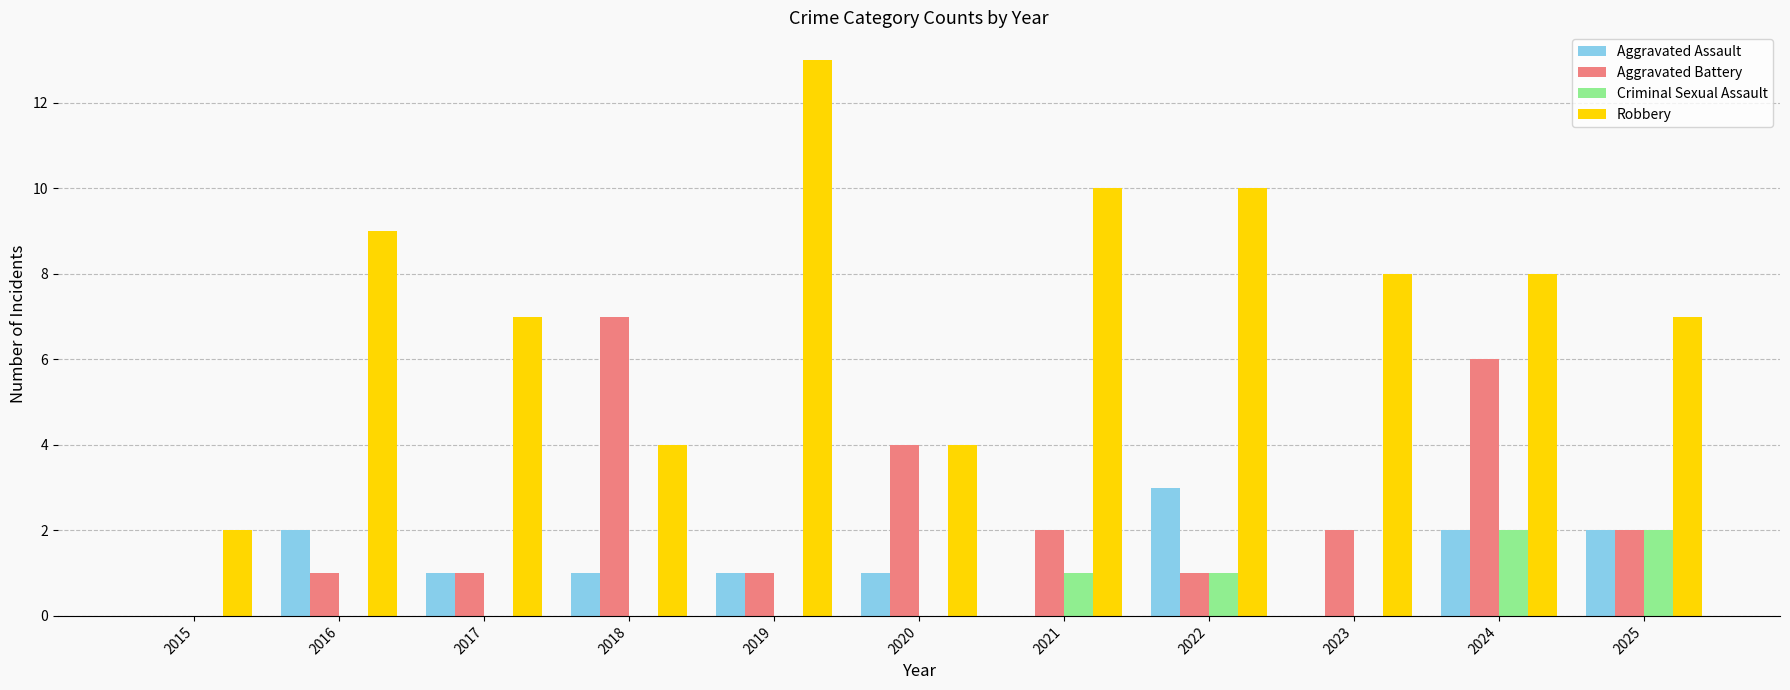

True or false: Aggravated Battery has a value of 2 at 2023.

True